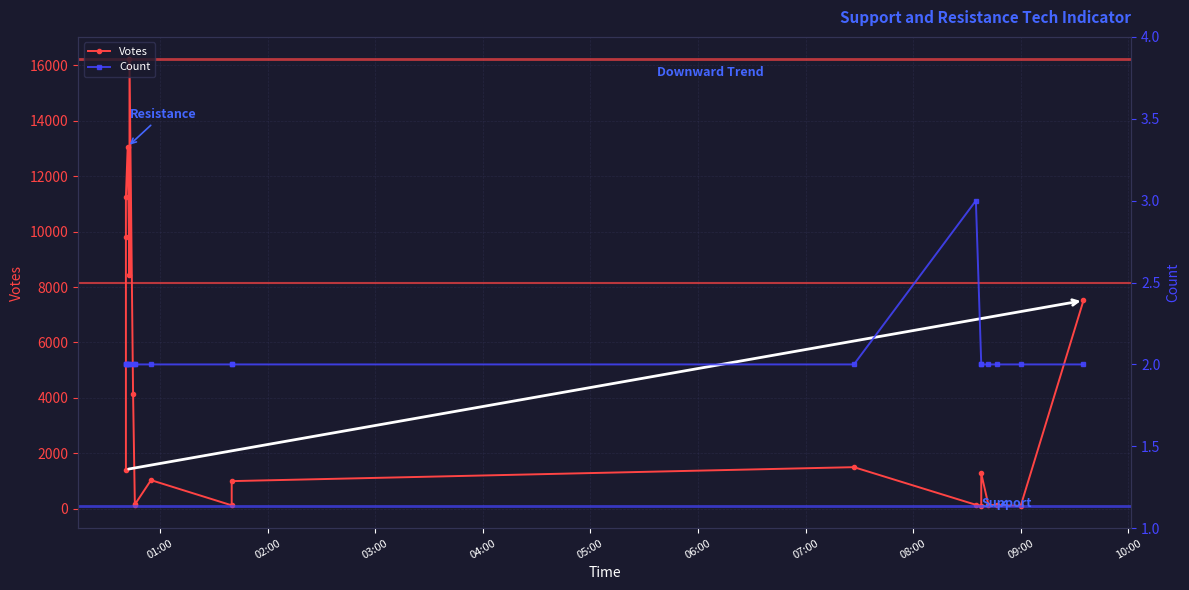

What is the value of the Count point at the 2nd from the left?

2